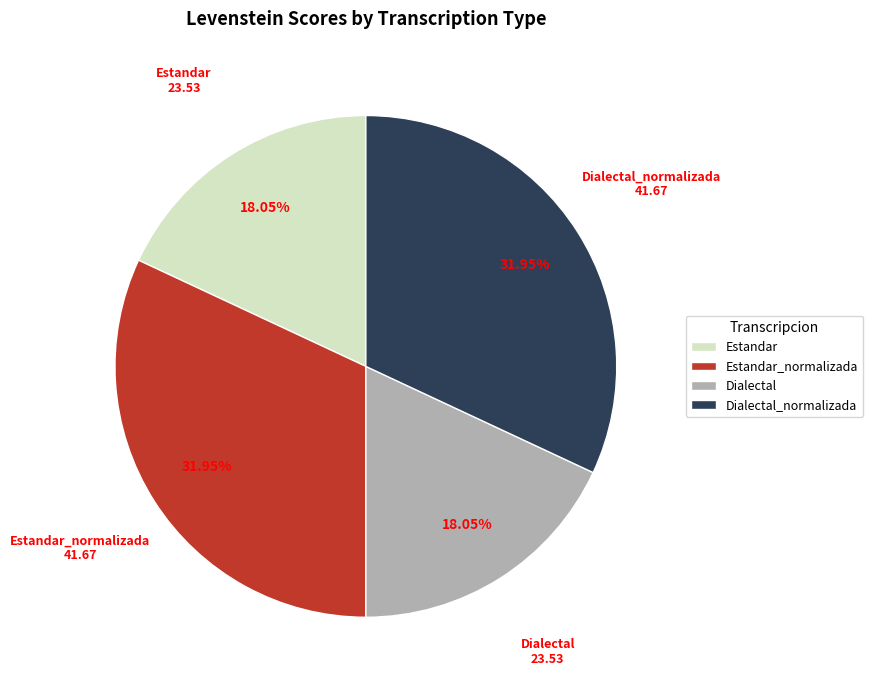

What percentage is NOT represented by Estandar?

82.0%